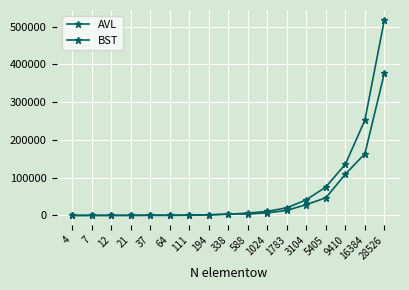

How many lines are shown in the chart?

2